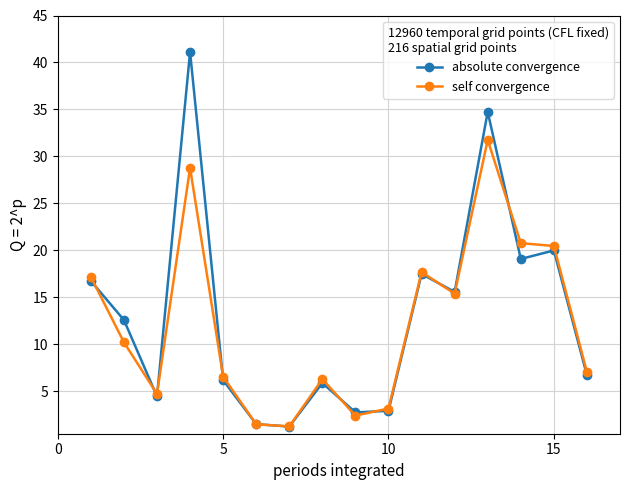

What is the greatest value displayed?

41.1